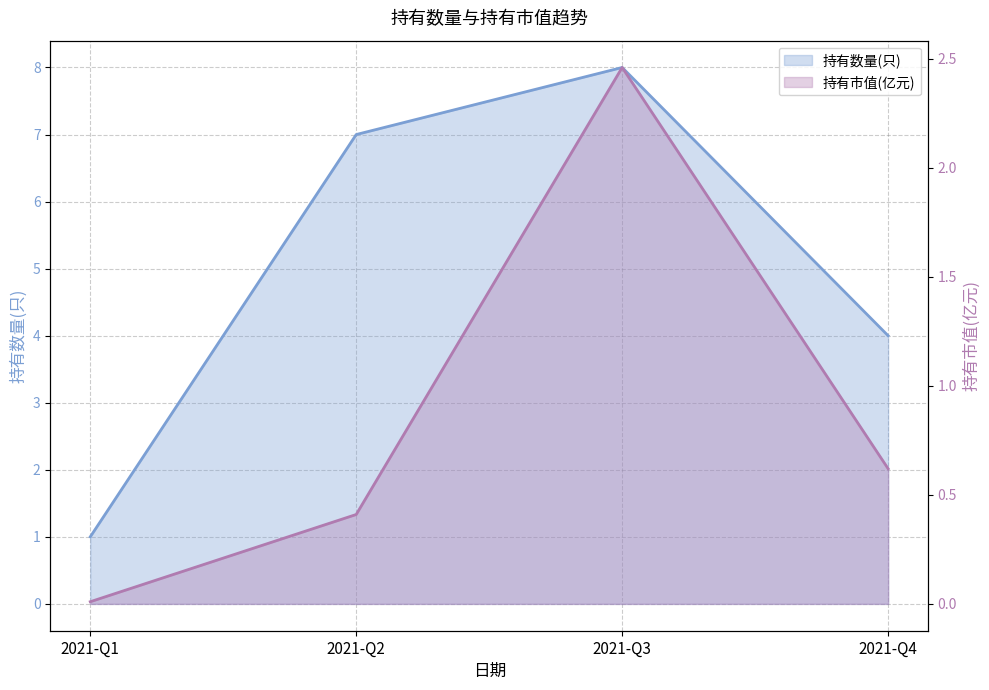

What is the difference between the maximum and minimum values in the 持有数量(只) series?

7.0